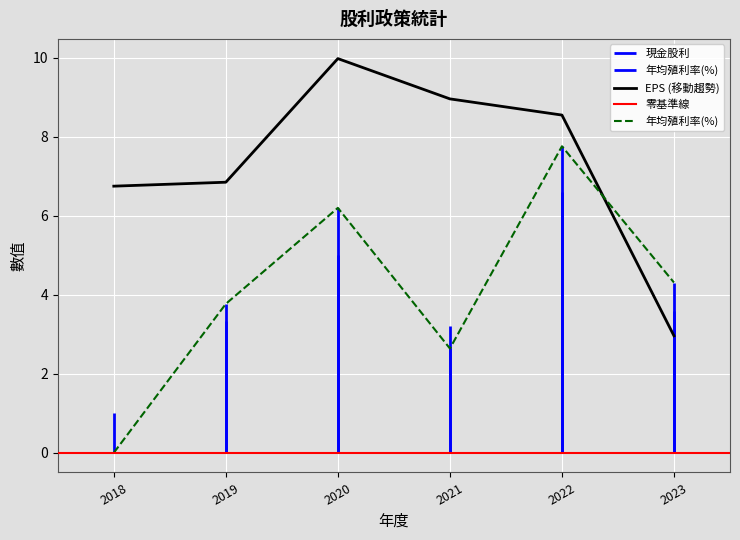

Where is the first local maximum for 現金股利?

2020